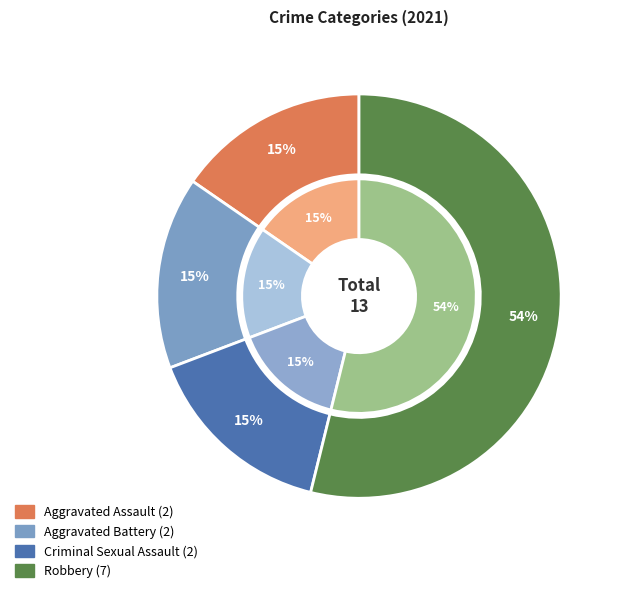

Approximately how many times larger is the value at Robbery compared to Aggravated Assault?

3.5